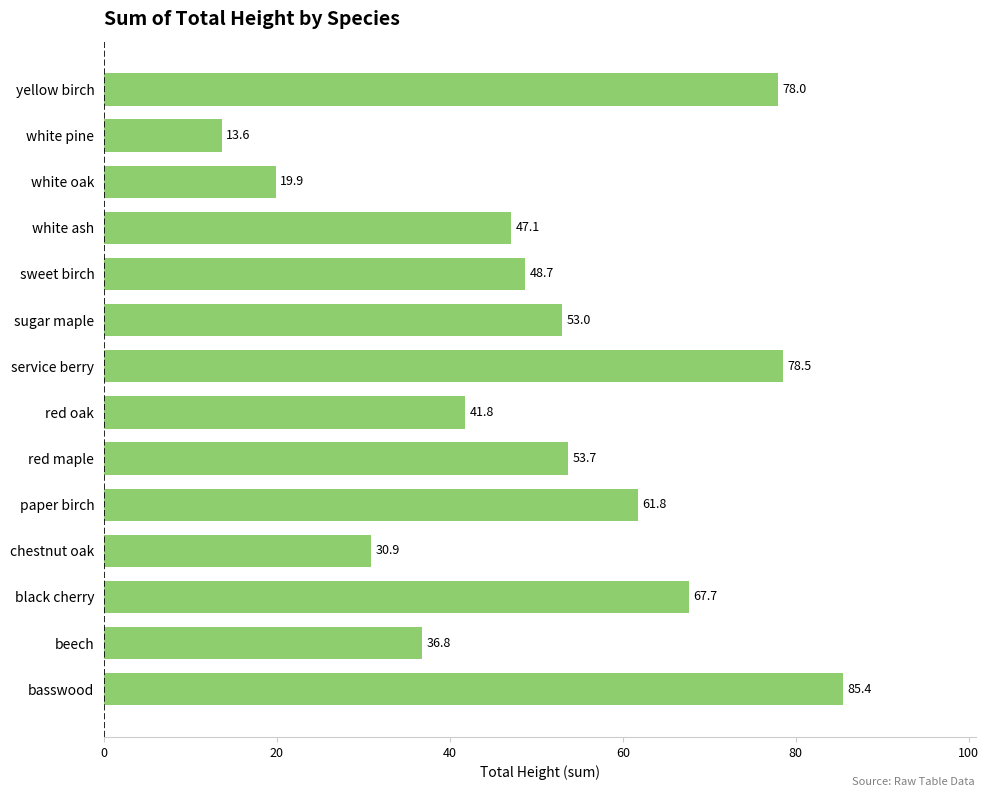

What is the difference between the maximum and minimum values?

71.8